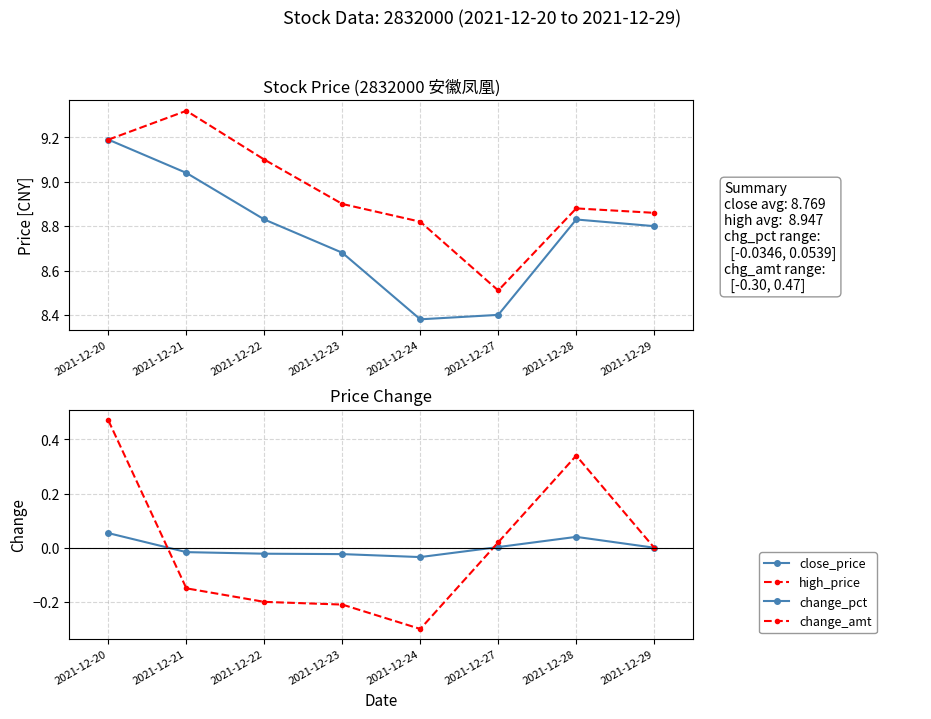

Where is the first local maximum for high_price?

2021-12-21